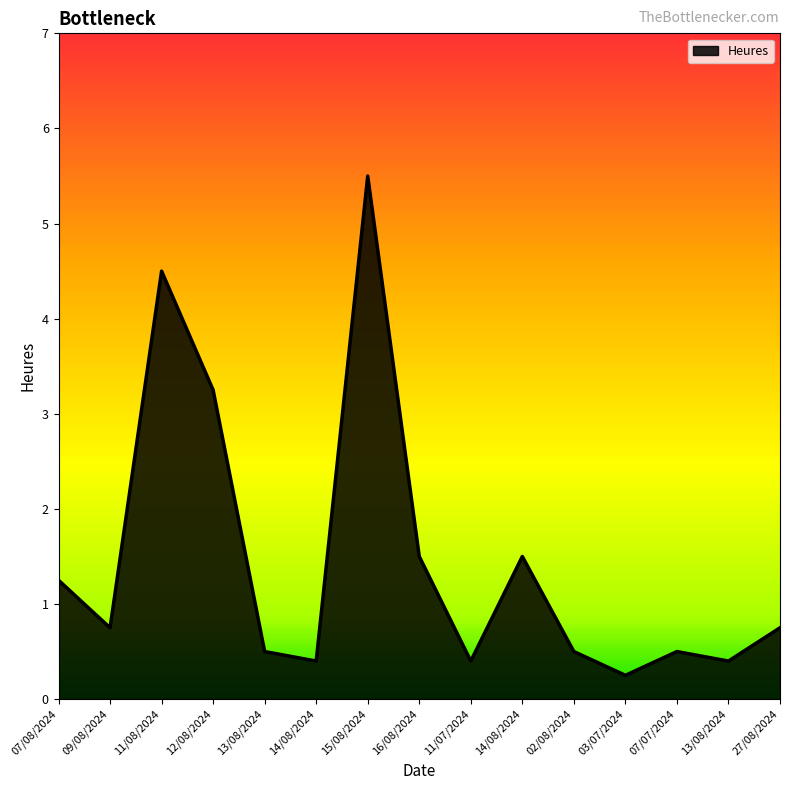

Where is the first local maximum?

11/08/2024